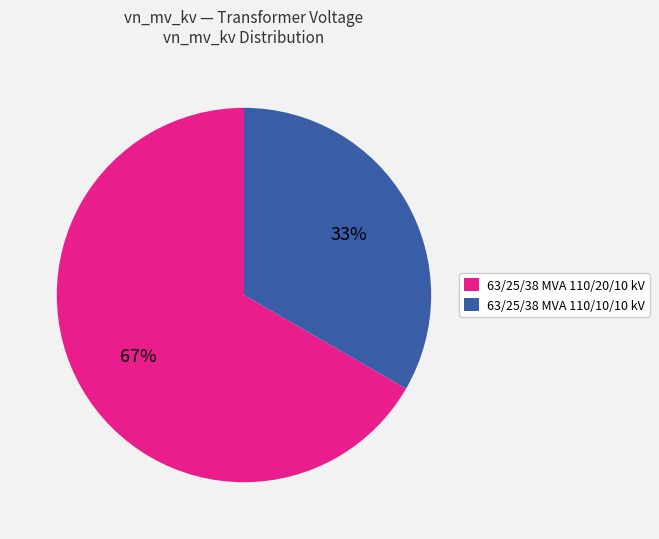

Which category has the smallest portion of the pie?

63/25/38 MVA 110/10/10 kV